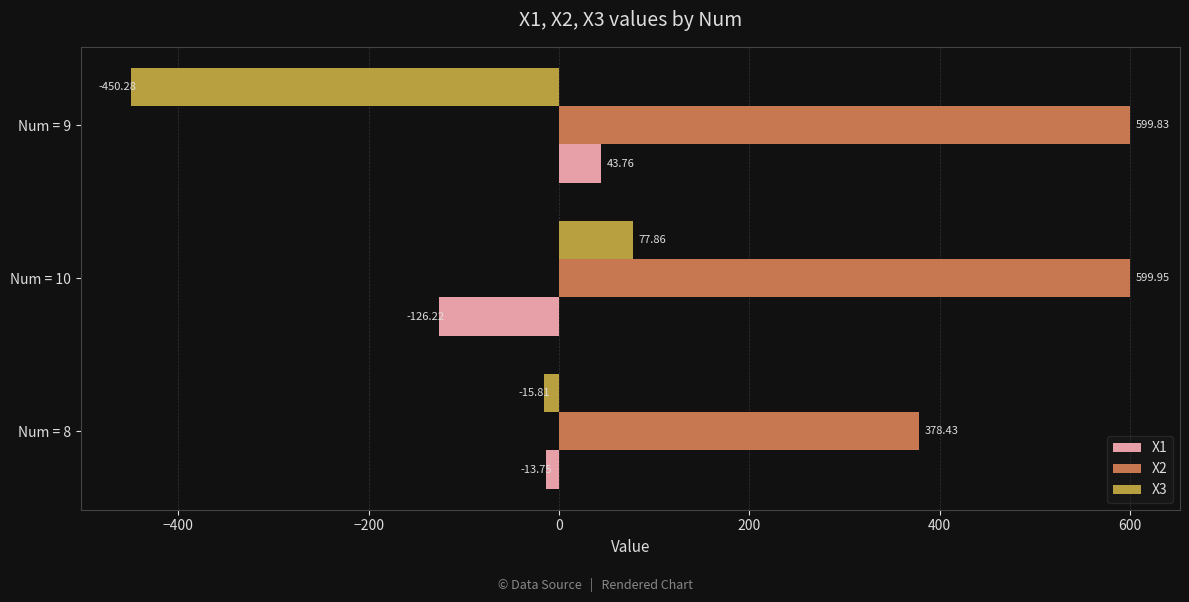

How many data points does each series have?

3